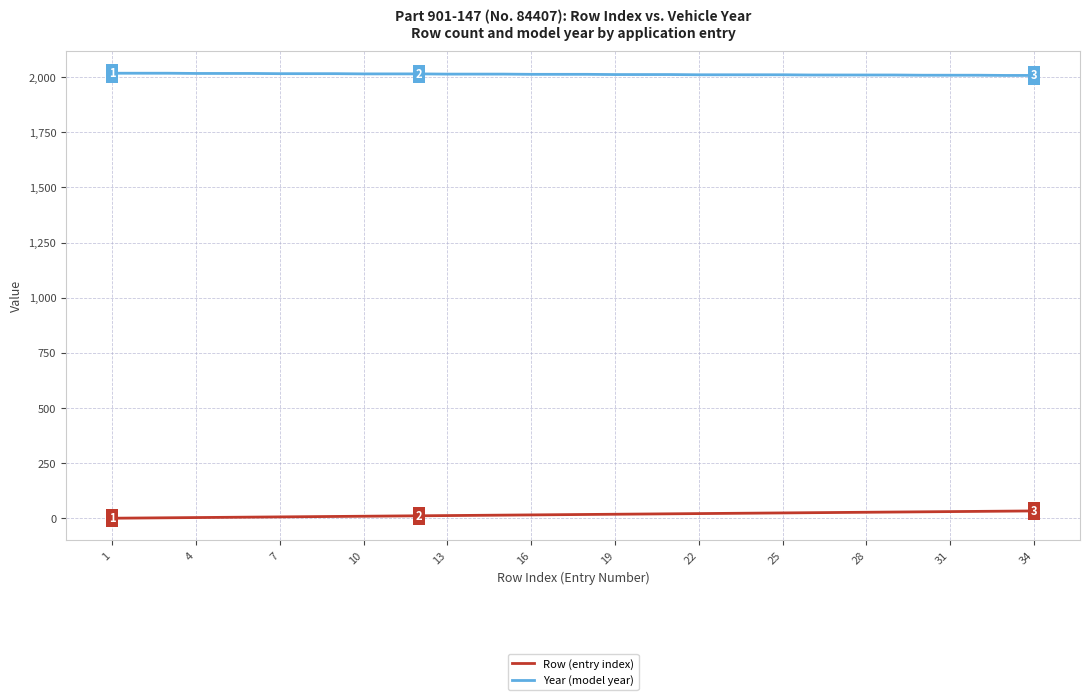

What is the lowest value of the Year (model year) series?

2007